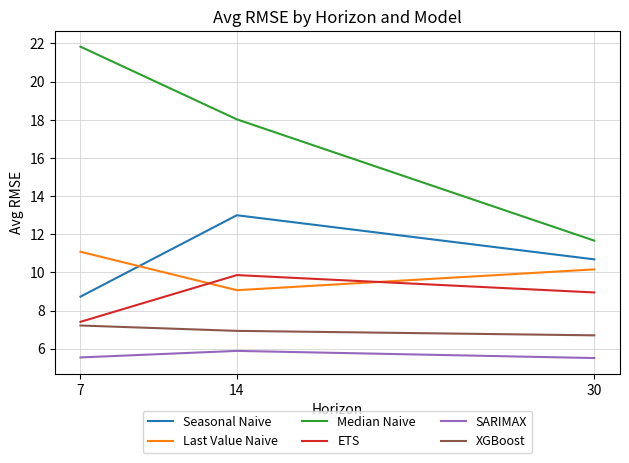

Count the number of categories in the chart.

3